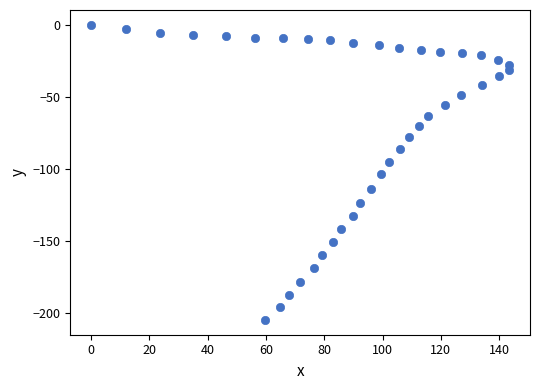

What is the range of X values (max minus min)?

143.4